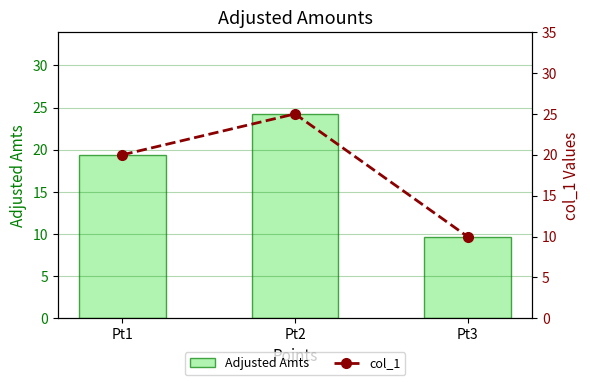

Does the chart contain any negative values?

No